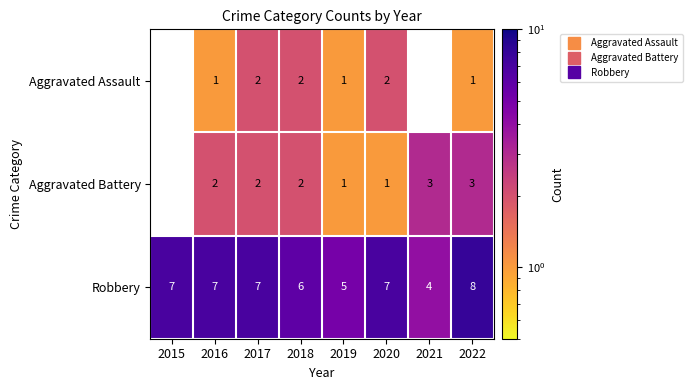

Count the number of categories in the chart.

8